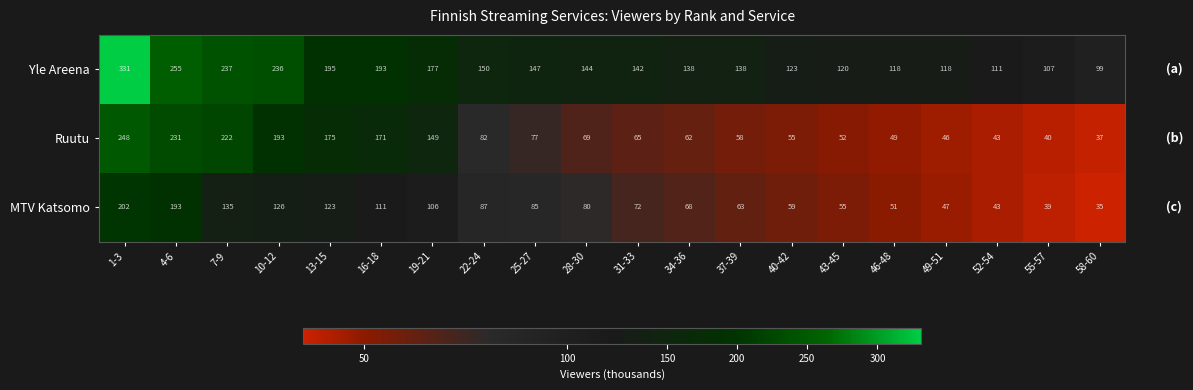

Where is Ruutu nearest to the value 142?

19-21